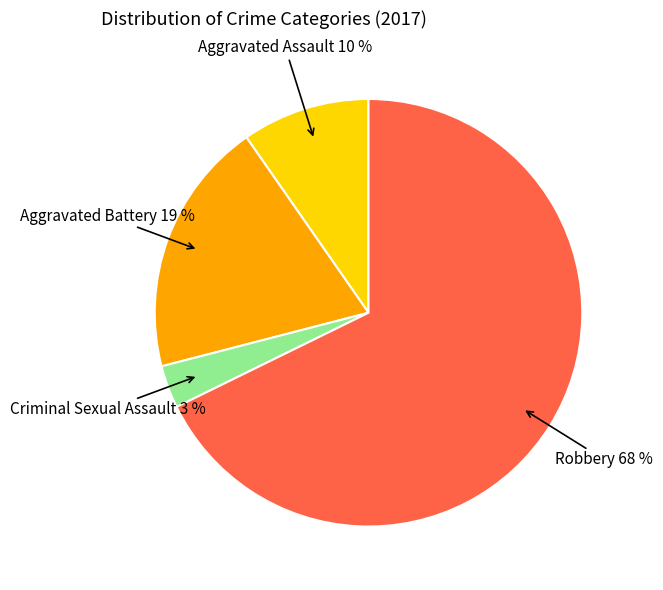

True or false: Aggravated Assault accounts for 2% of the total.

False